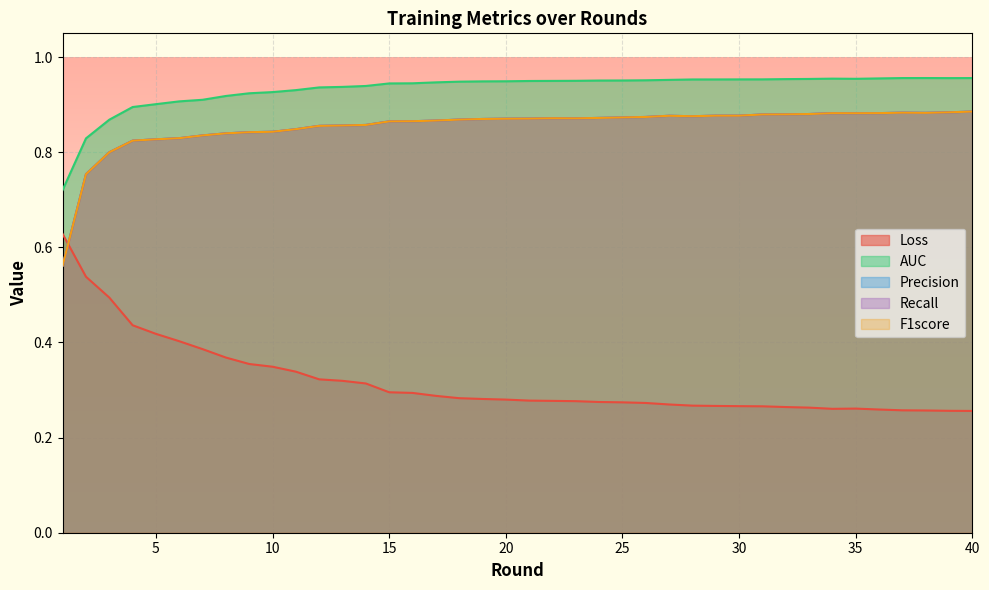

Reading right to left, list all the values displayed in this chart.

Loss: 0.3	0.3	0.3	0.3	0.3	0.3	0.3	0.3	0.3	0.3	0.3	0.3	0.3	0.3	0.3	0.3	0.3	0.3	0.3	0.3	0.3	0.3	0.3	0.3	0.3	0.3	0.3	0.3	0.3	0.3	0.3	0.4	0.4	0.4	0.4	0.4	0.4	0.5	0.5	0.6
AUC: 1.0	1.0	1.0	1.0	1.0	1.0	1.0	1.0	1.0	1.0	1.0	1.0	1.0	1.0	1.0	1.0	1.0	1.0	0.9	0.9	0.9	0.9	0.9	0.9	0.9	0.9	0.9	0.9	0.9	0.9	0.9	0.9	0.9	0.9	0.9	0.9	0.9	0.9	0.8	0.7
Precision: 0.9	0.9	0.9	0.9	0.9	0.9	0.9	0.9	0.9	0.9	0.9	0.9	0.9	0.9	0.9	0.9	0.9	0.9	0.9	0.9	0.9	0.9	0.9	0.9	0.9	0.9	0.9	0.9	0.9	0.8	0.8	0.8	0.8	0.8	0.8	0.8	0.8	0.8	0.8	0.6
Recall: 0.9	0.9	0.9	0.9	0.9	0.9	0.9	0.9	0.9	0.9	0.9	0.9	0.9	0.9	0.9	0.9	0.9	0.9	0.9	0.9	0.9	0.9	0.9	0.9	0.9	0.9	0.9	0.9	0.9	0.8	0.8	0.8	0.8	0.8	0.8	0.8	0.8	0.8	0.8	0.6
F1score: 0.9	0.9	0.9	0.9	0.9	0.9	0.9	0.9	0.9	0.9	0.9	0.9	0.9	0.9	0.9	0.9	0.9	0.9	0.9	0.9	0.9	0.9	0.9	0.9	0.9	0.9	0.9	0.9	0.9	0.8	0.8	0.8	0.8	0.8	0.8	0.8	0.8	0.8	0.8	0.6